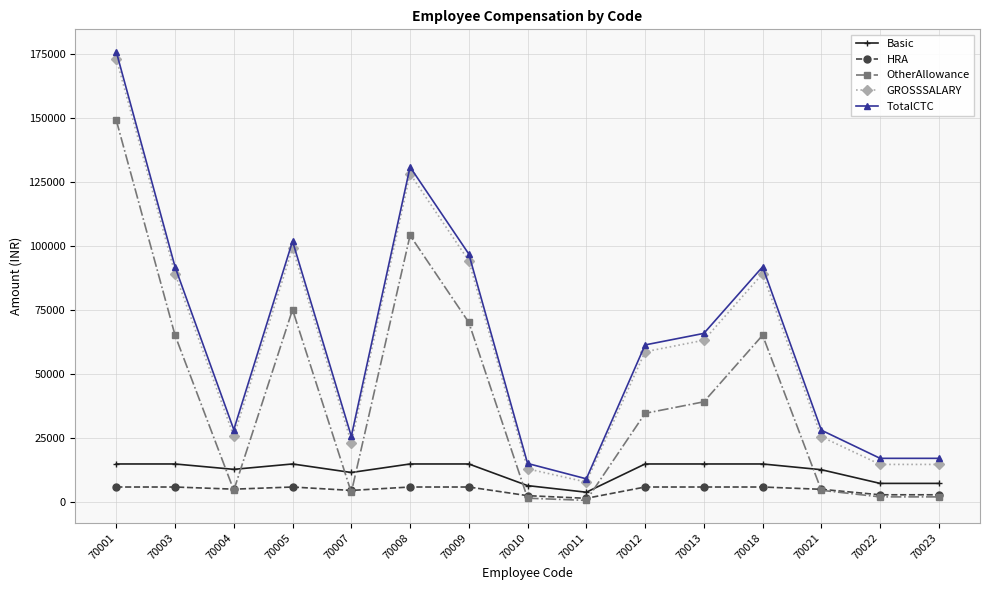

True or false: OtherAllowance and GROSSSALARY intersect in this chart.

False